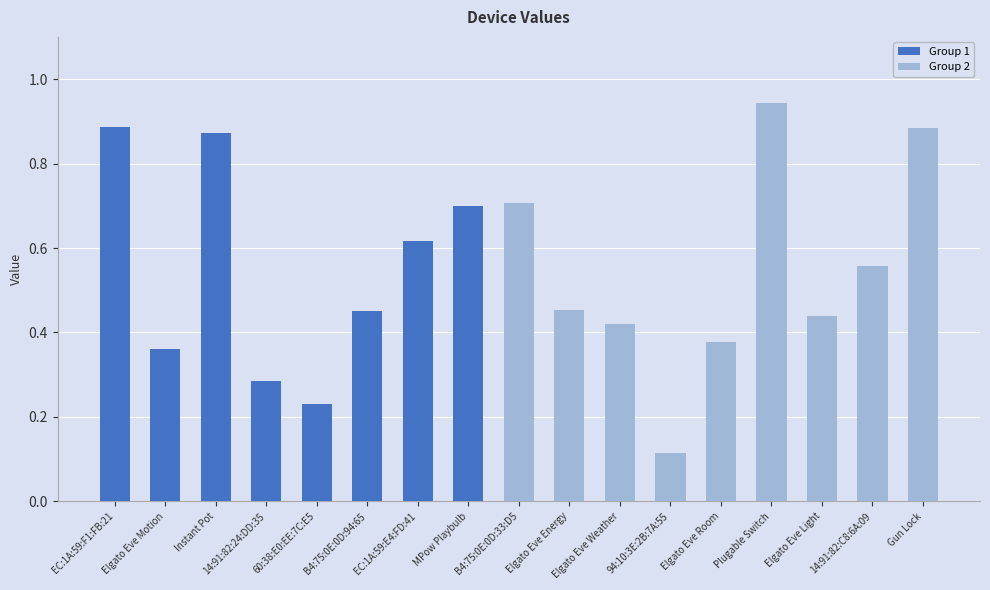

How many bars are there in total?

17